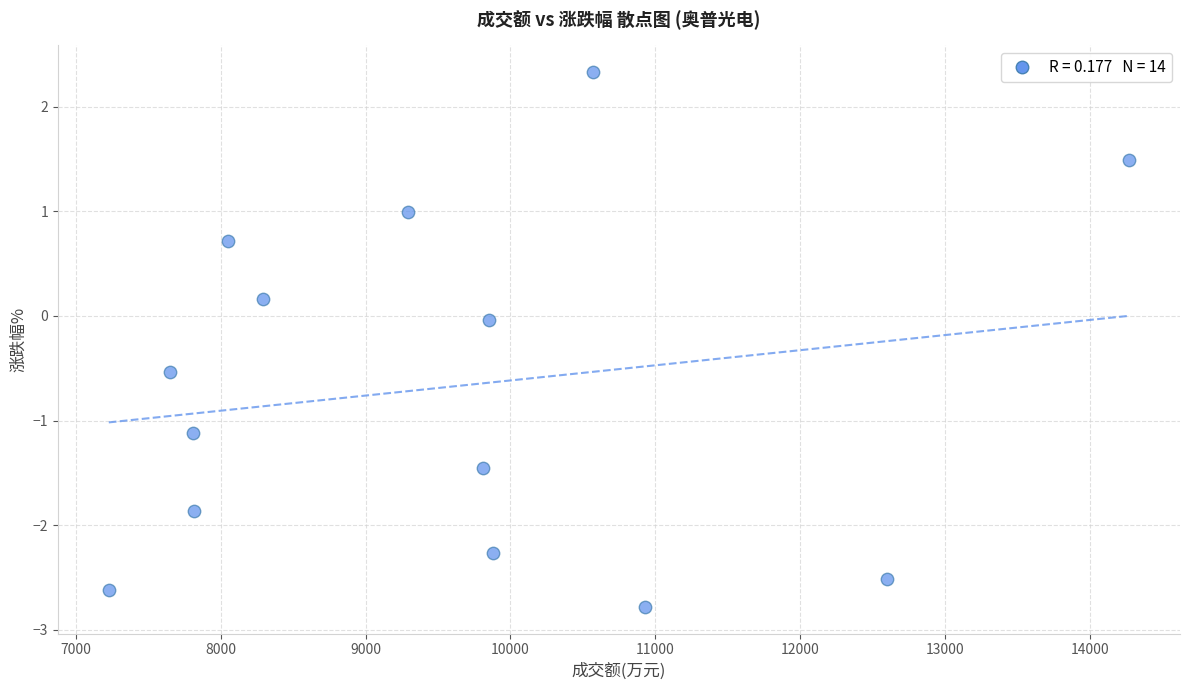

What is the range of X values (max minus min)?

7046.0